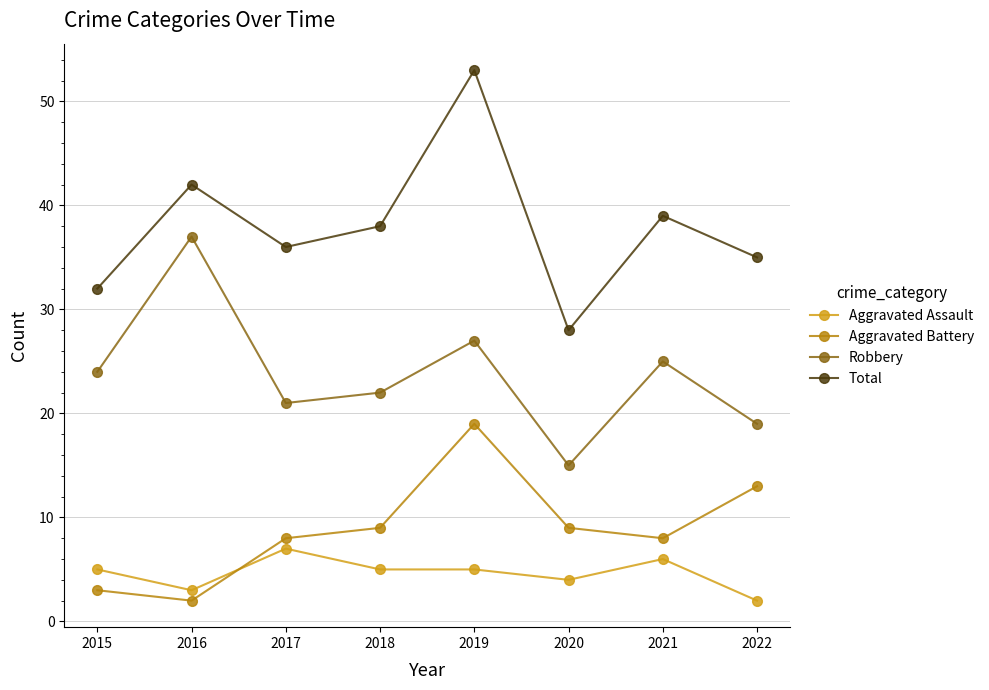

How many data points does each series have?

8